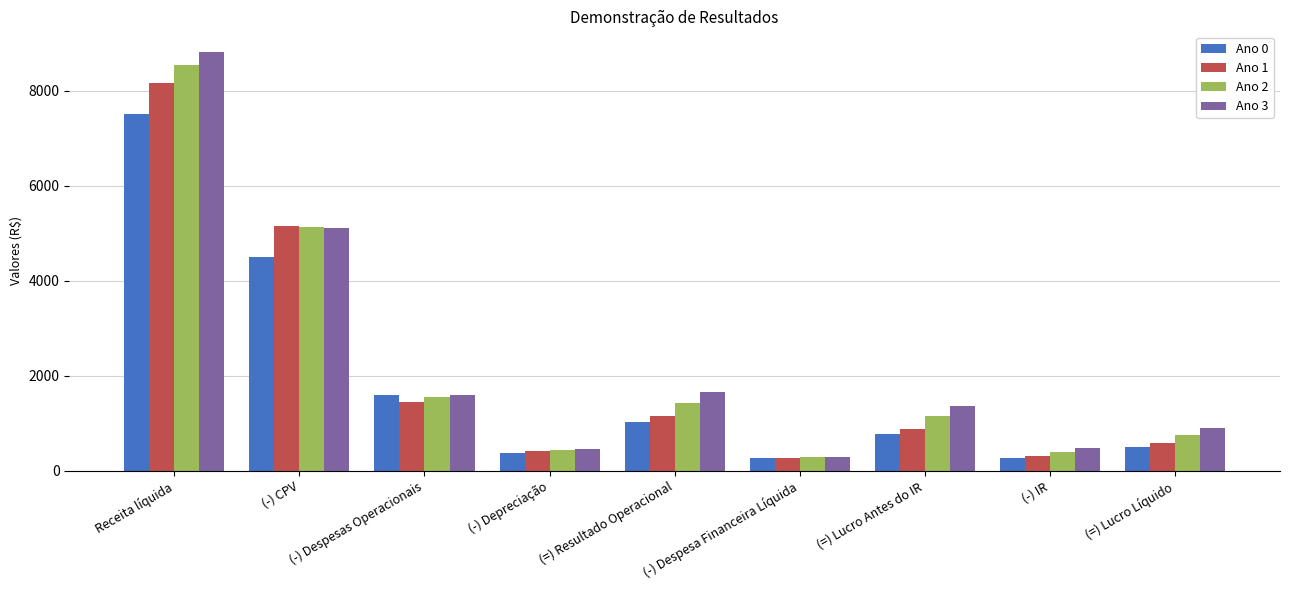

What value does the Ano 3 series have at (-) Despesas Operacionais?

1600.0